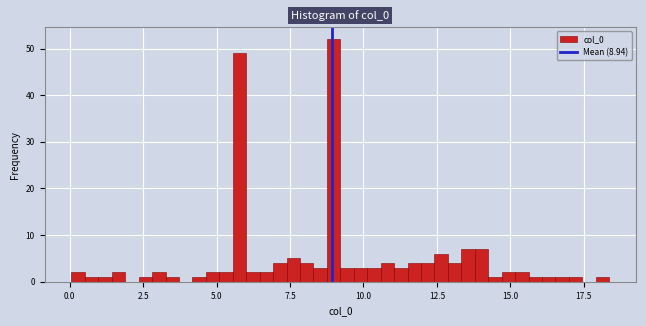

Around what value on the x-axis is the tallest bar? Give the approximate position of its centre, as read against the axis.

9.0